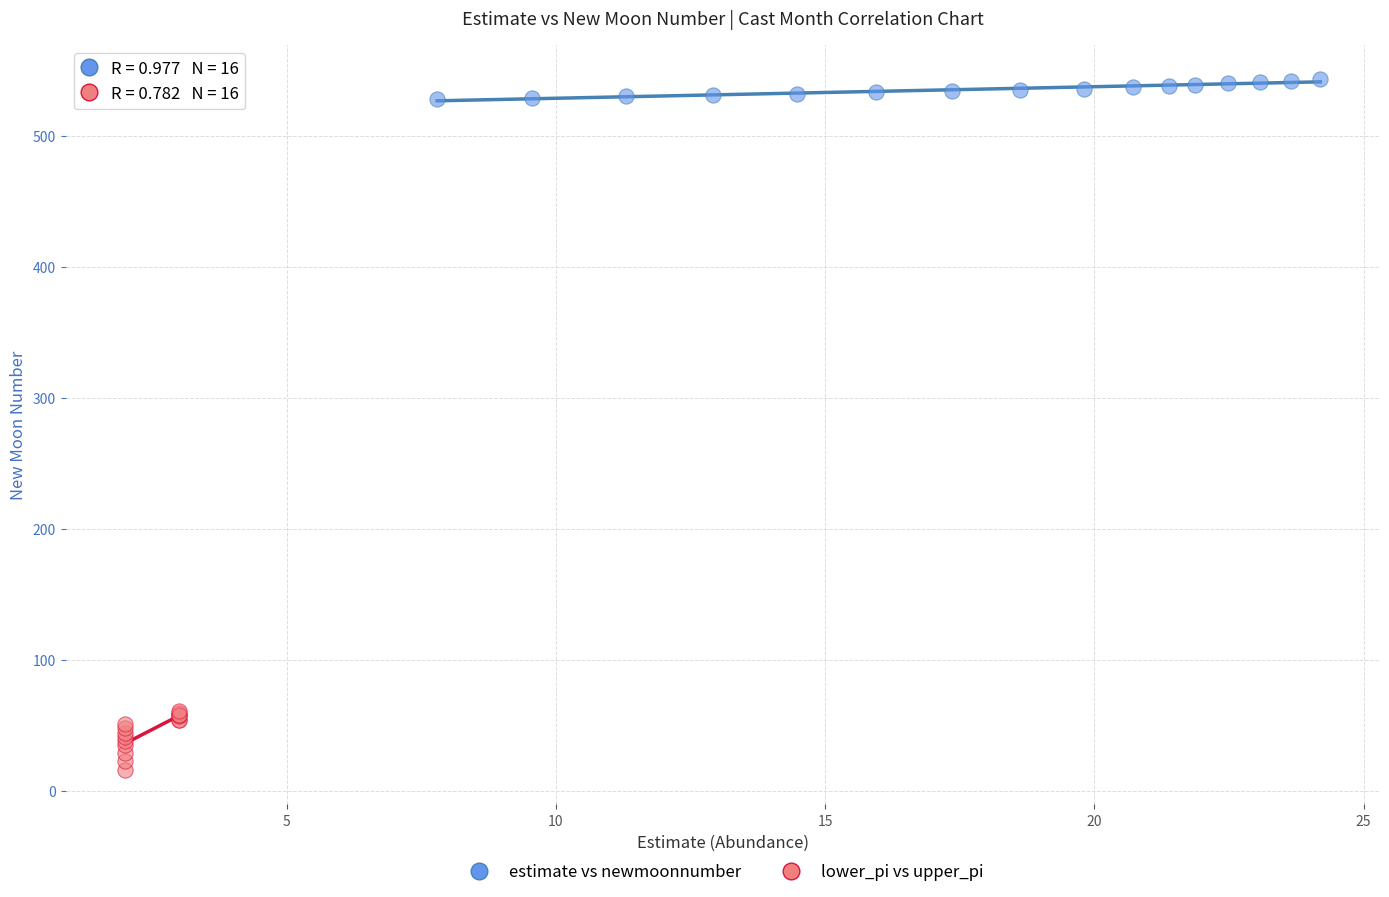

Which series contains the lowest Y value?

lower_pi vs upper_pi